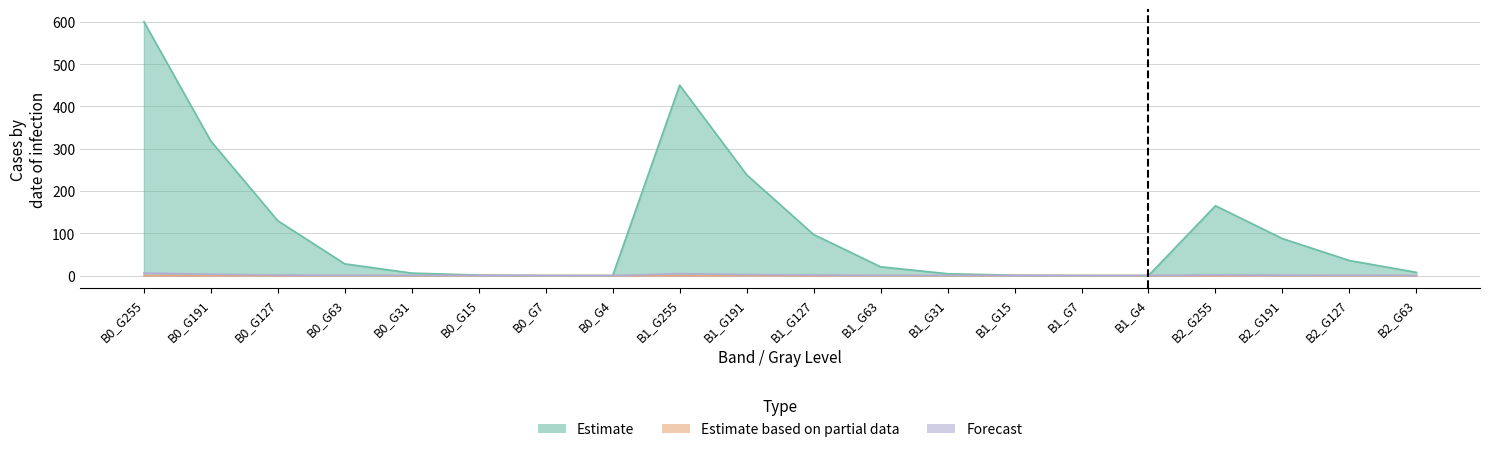

Reading right to left, list all the values displayed in this chart.

Estimate: B2_G63=7.6	B2_G127=35.6	B2_G191=87.4	B2_G255=165.0	B1_G4=0.0	B1_G7=0.2	B1_G15=0.9	B1_G31=4.4	B1_G63=20.8	B1_G127=97.1	B1_G191=238.3	B1_G255=450.0	B0_G4=0.1	B0_G7=0.2	B0_G15=1.2	B0_G31=5.8	B0_G63=27.7	B0_G127=129.5	B0_G191=317.7	B0_G255=600.0
Estimate based on partial data: B2_G63=0.0	B2_G127=0.0	B2_G191=0.0	B2_G255=0.0	B1_G4=0.0	B1_G7=0.0	B1_G15=0.0	B1_G31=0.0	B1_G63=0.0	B1_G127=0.0	B1_G191=0.0	B1_G255=0.0	B0_G4=0.0	B0_G7=0.0	B0_G15=0.0	B0_G31=0.0	B0_G63=0.0	B0_G127=0.0	B0_G191=0.0	B0_G255=0.0
Forecast: B2_G63=0.1	B2_G127=0.5	B2_G191=0.9	B2_G255=1.6	B1_G4=0.0	B1_G7=0.0	B1_G15=0.0	B1_G31=0.1	B1_G63=0.3	B1_G127=1.5	B1_G191=2.4	B1_G255=4.5	B0_G4=0.0	B0_G7=0.0	B0_G15=0.0	B0_G31=0.1	B0_G63=0.4	B0_G127=1.3	B0_G191=3.2	B0_G255=6.0